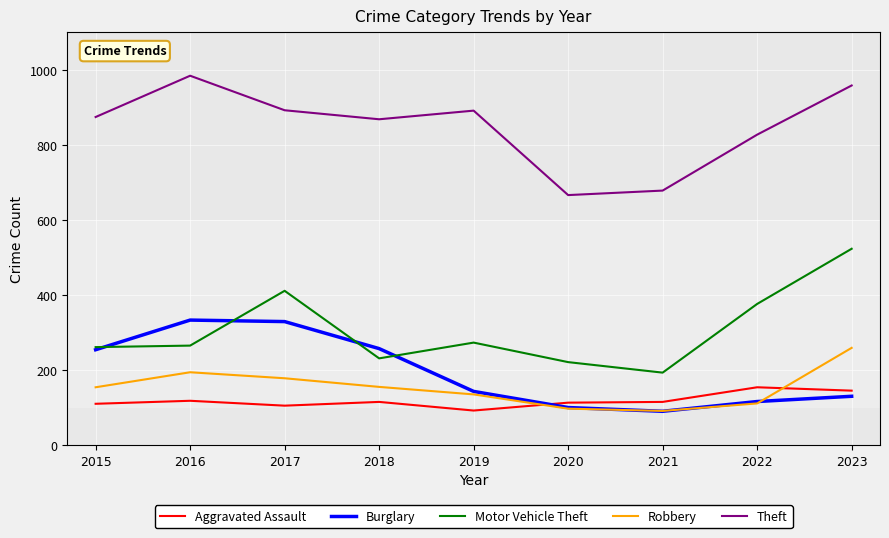

Is it true that Theft equals 1334 at 2018?

False